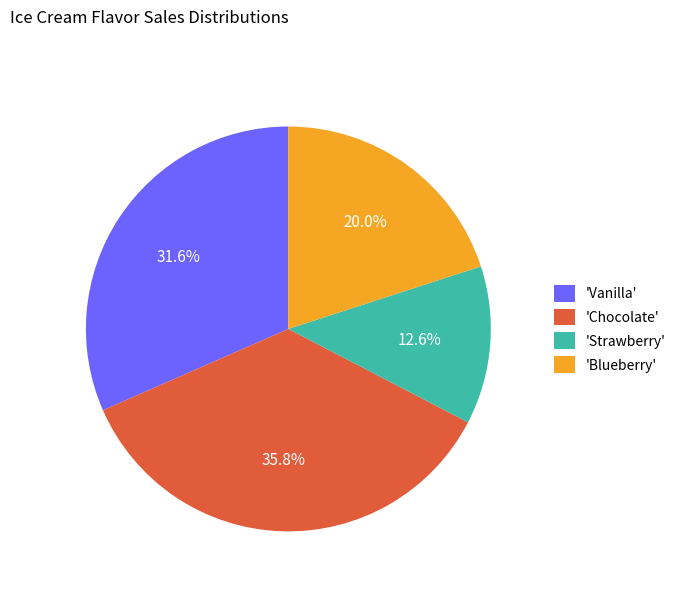

What percentage is NOT represented by 'Strawberry'?

87.4%